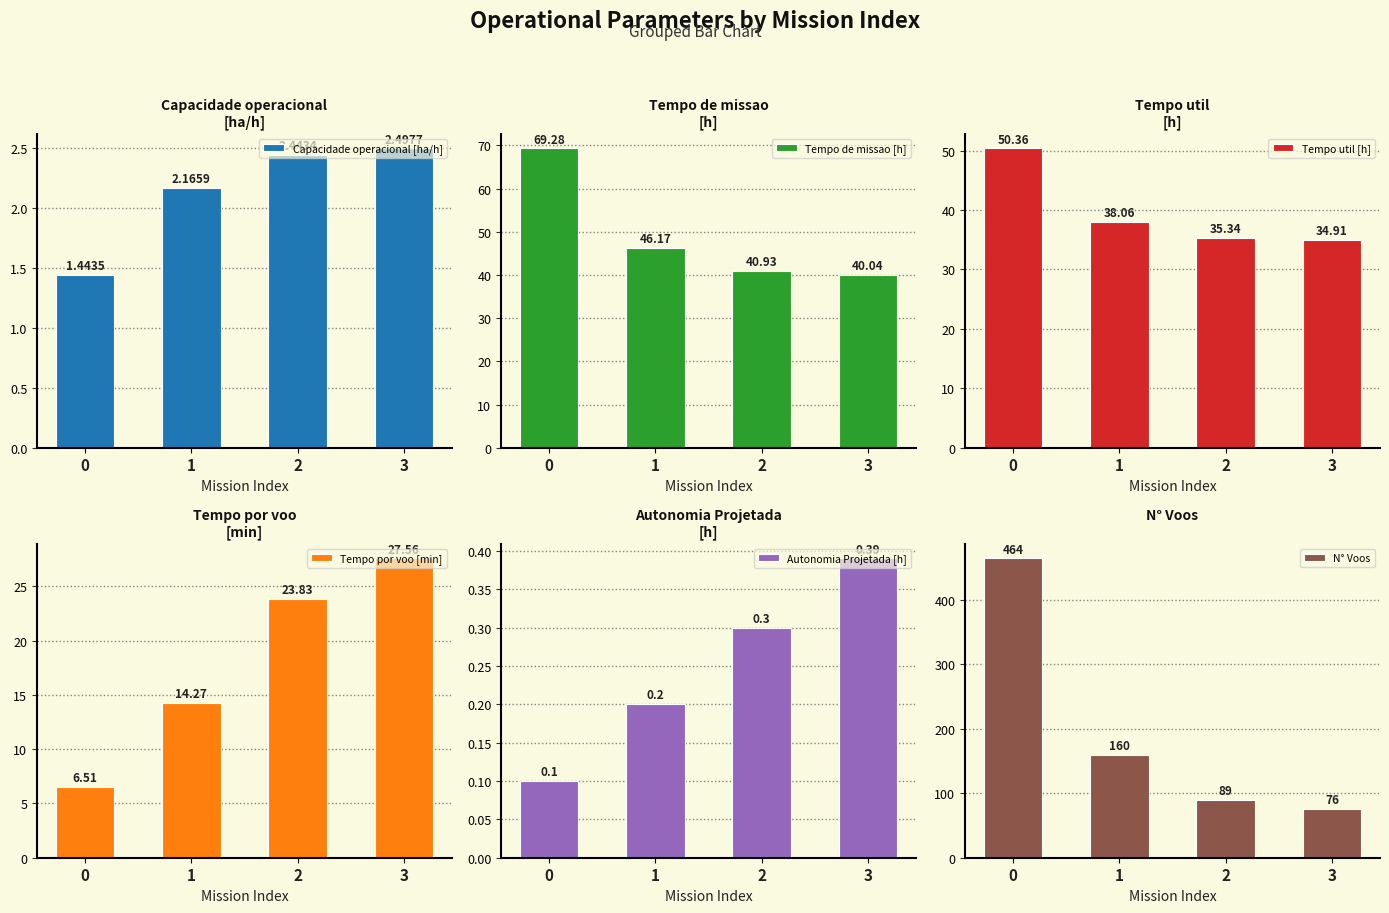

List the labels in order of Capacidade operacional [ha/h] value, largest first.

3, 2, 1, 0